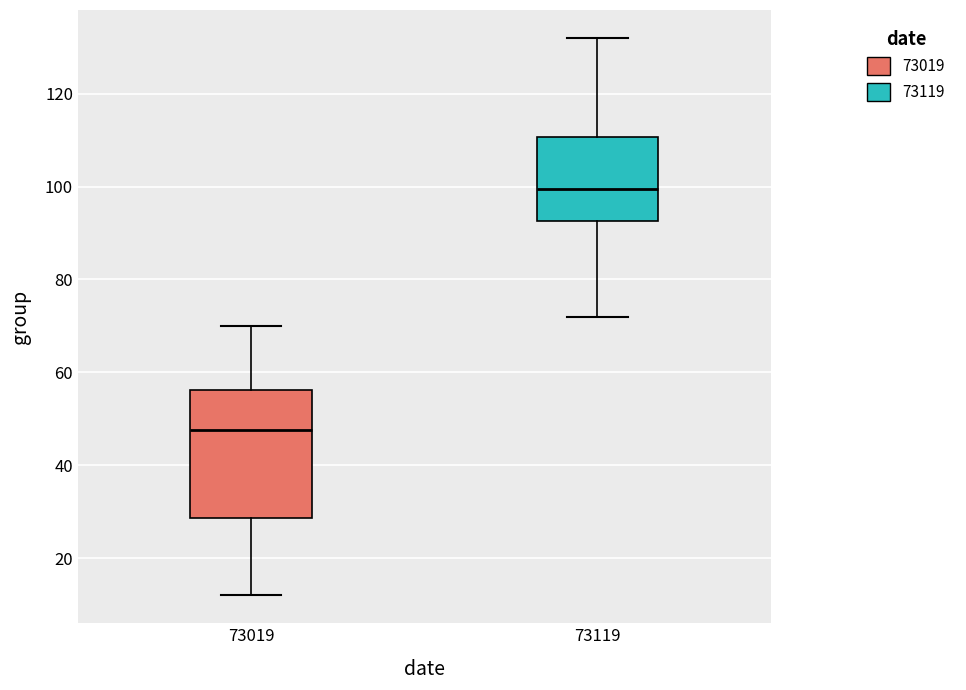

Which box is the tallest, from its lower edge to its upper edge?

73019